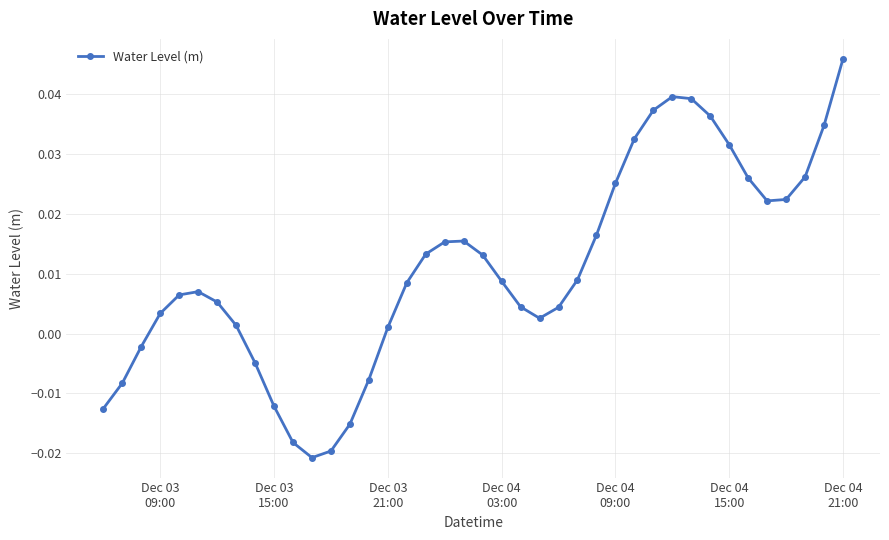

What is the sum of all values?

0.4